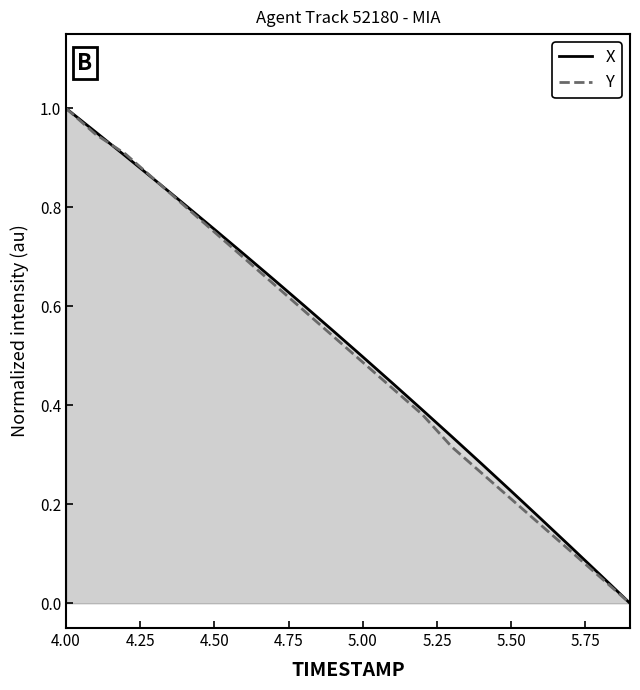

At how many categories does at least one series exceed 0?

19